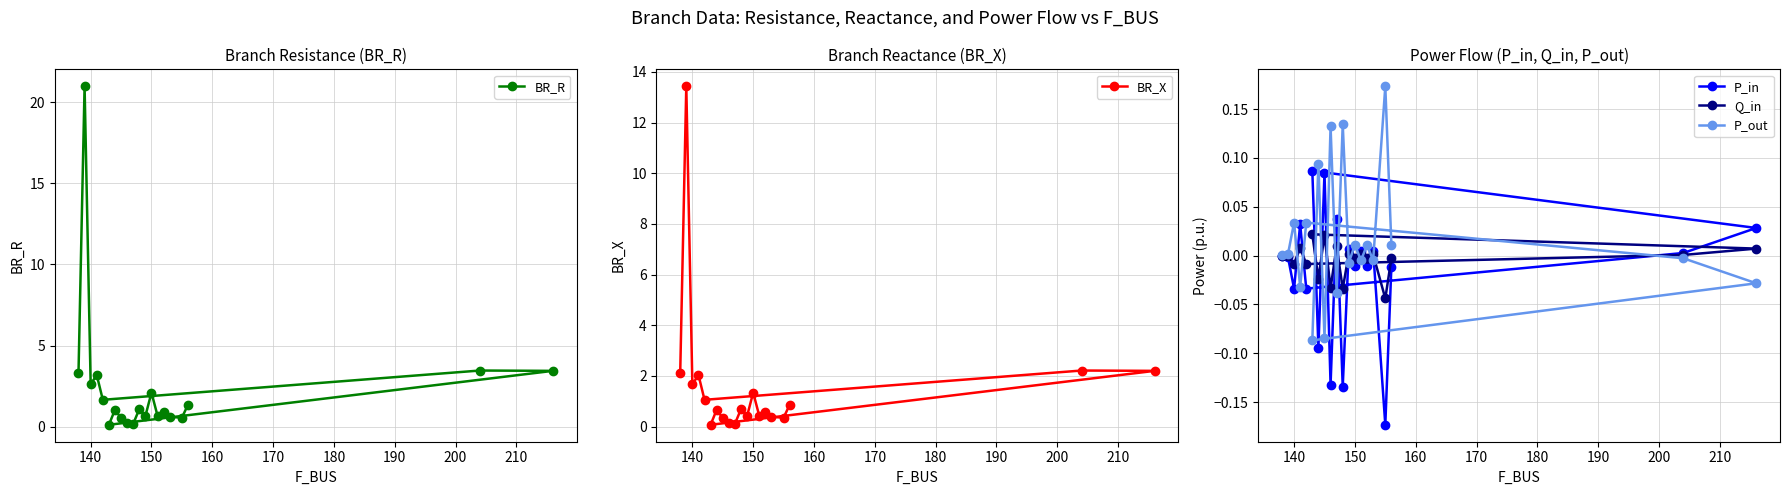

Is this an area chart (filled region under the line)?

No